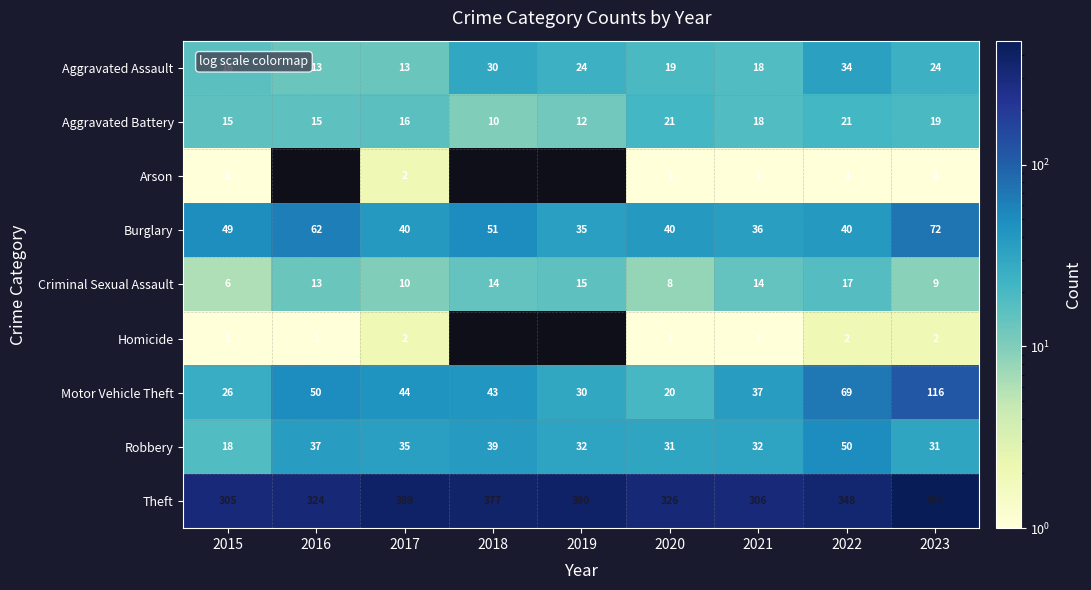

True or false: Theft has a value of 571.4 at 2017.

False